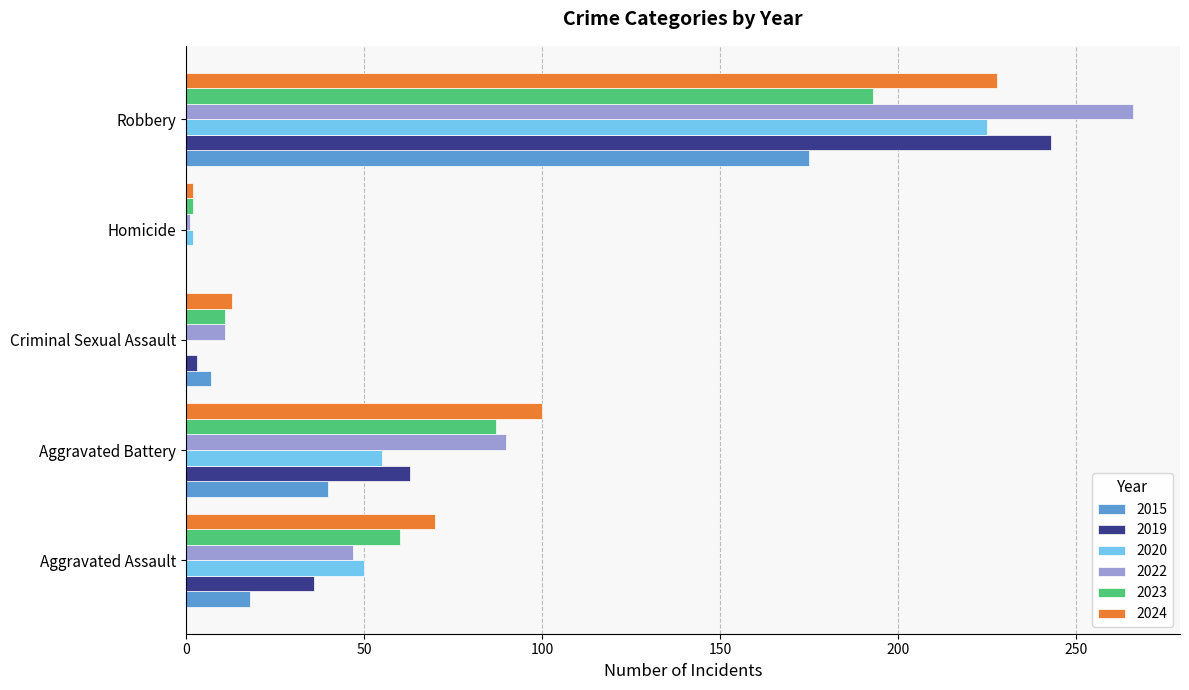

At which category does the chart reach its peak across all series?

Robbery